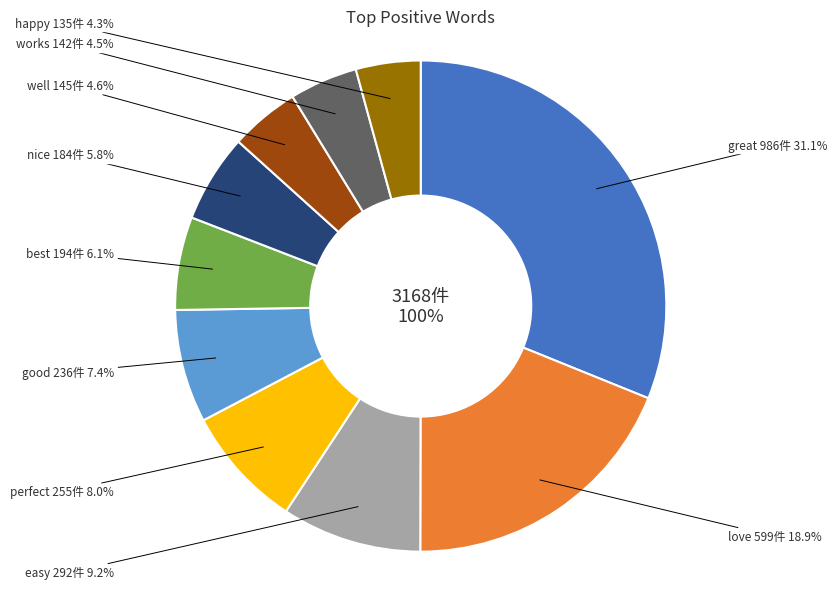

To the nearest percent, what is the average slice percentage?

10%